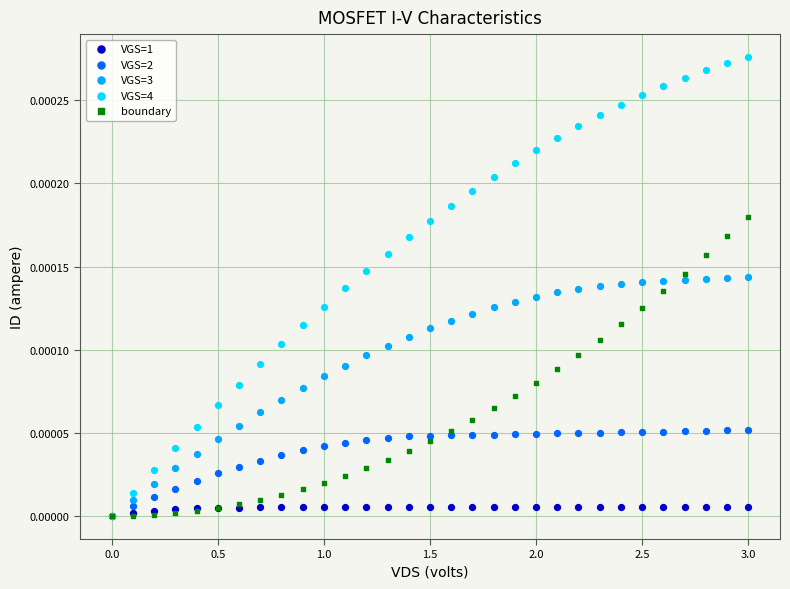

Which series contains the highest Y value?

VGS=4